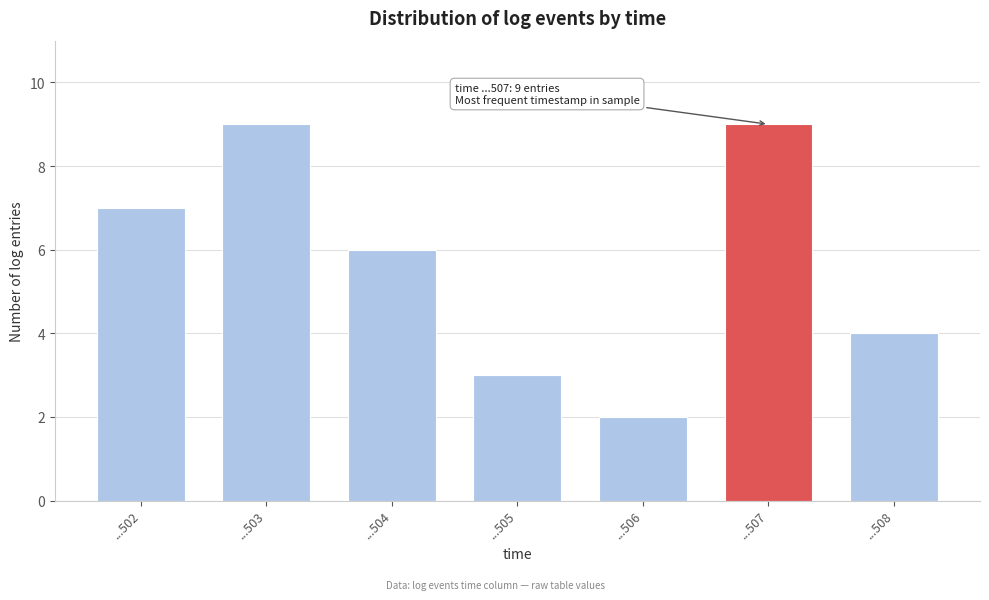

Reading left to right, list all the values displayed in this chart.

7	9	6	3	2	9	4